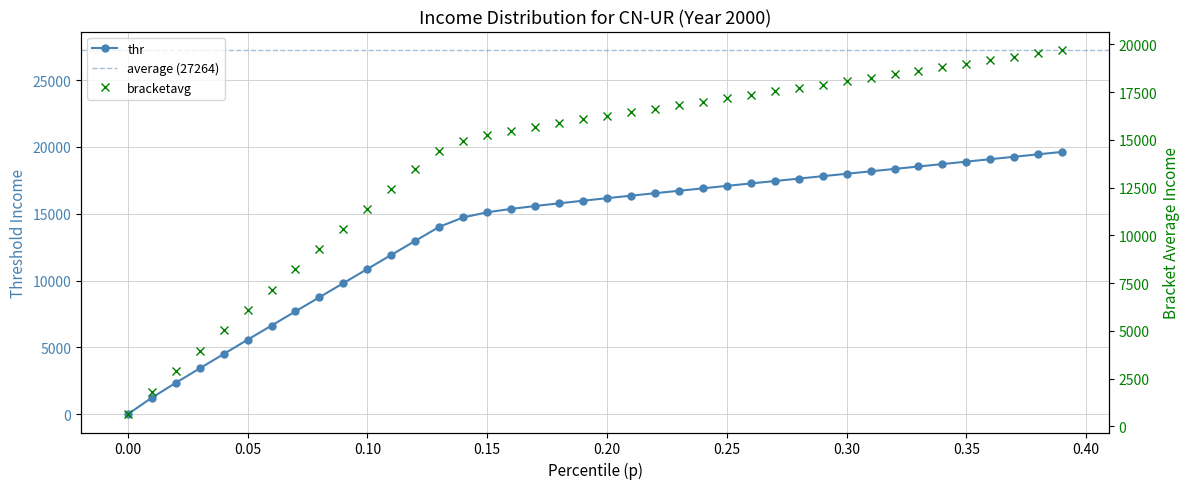

True or false: bracketavg and thr intersect in this chart.

False